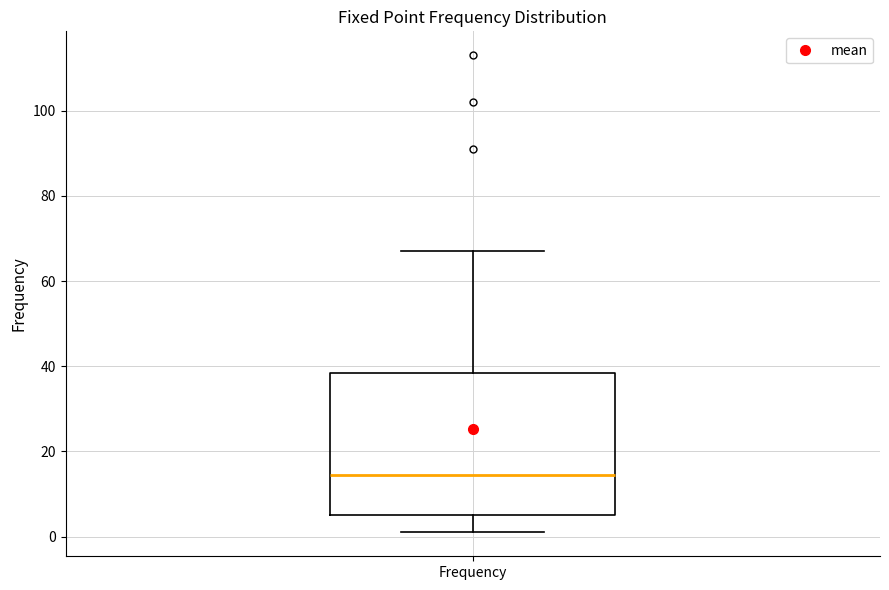

Where is the lower edge of the box for Frequency on the y-axis? The values are not printed on the chart, so give them approximately, as read against the axis.

6